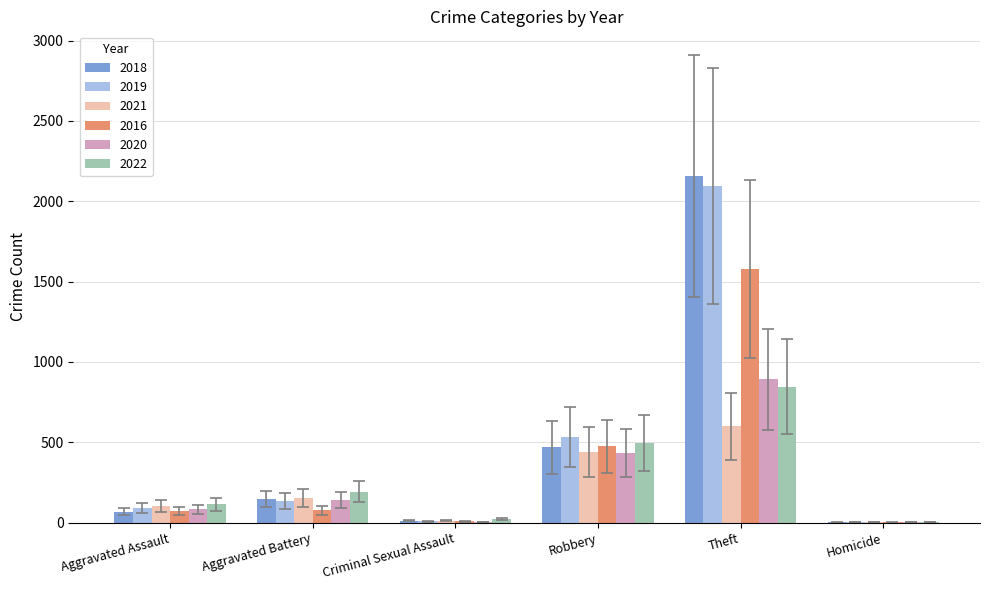

Count the number of categories in the chart.

6